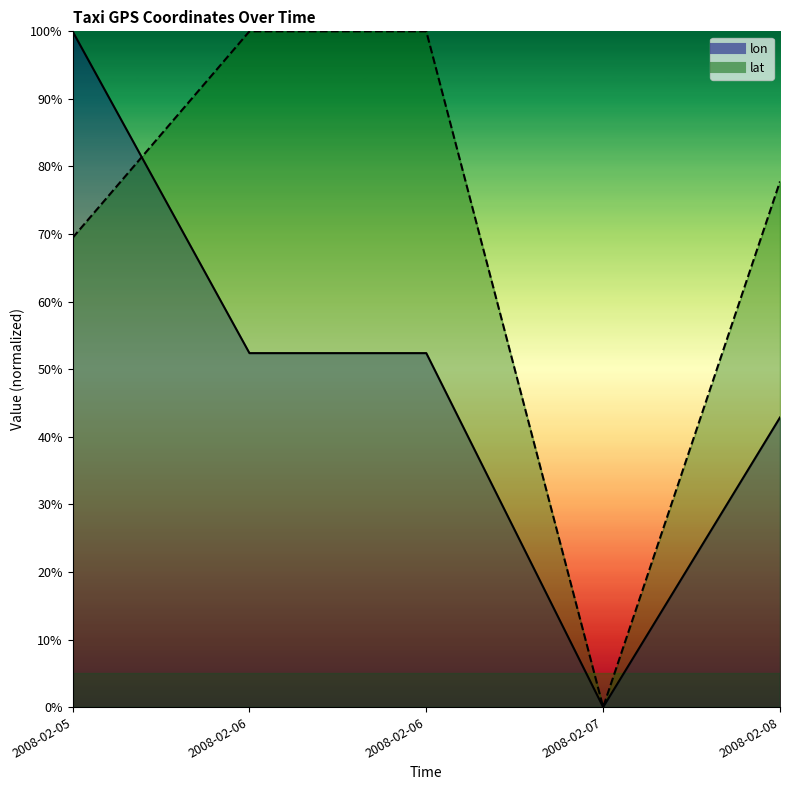

What are all the series names shown in the legend?

lon, lat